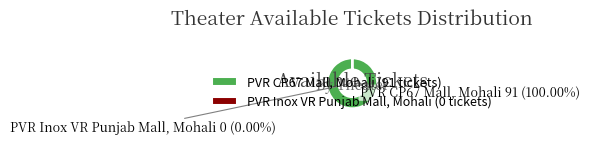

To the nearest percent, what portion does PVR CP67 Mall, Mohali represent?

100%